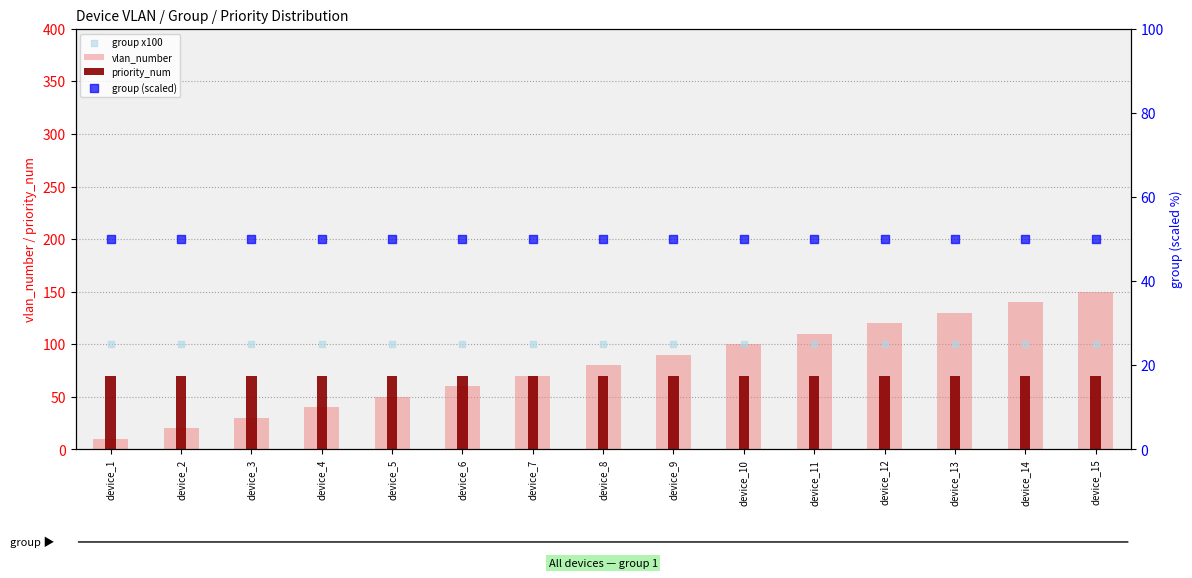

Which series has the widest spread of Y values?

vlan_number